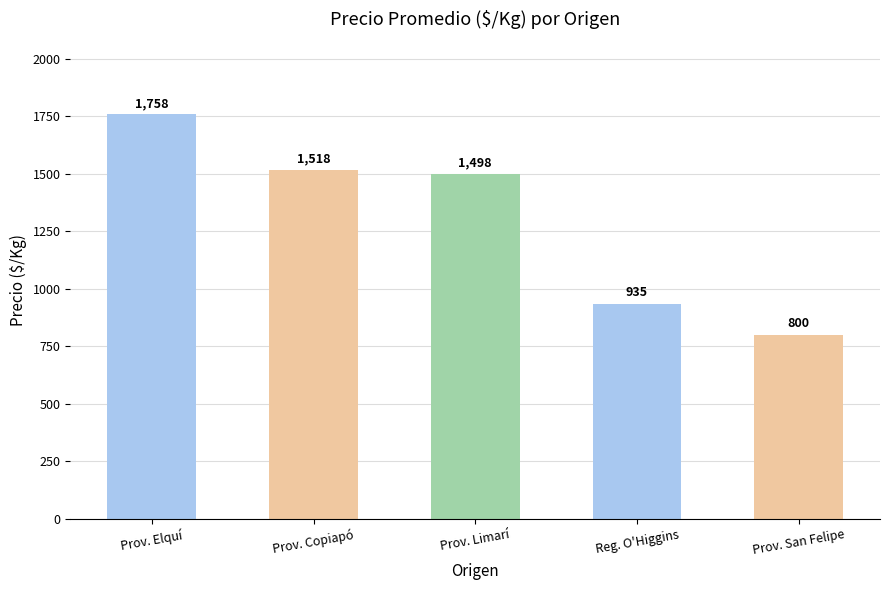

List the labels in order of value, largest first.

Prov. Elquí, Prov. Copiapó, Prov. Limarí, Reg. O'Higgins, Prov. San Felipe